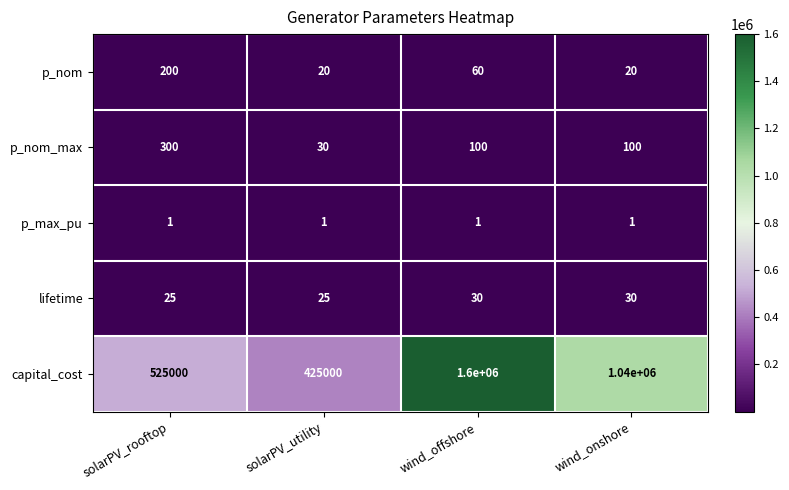

What is the sum of the lifetime values at wind_offshore and solarPV_rooftop?

55